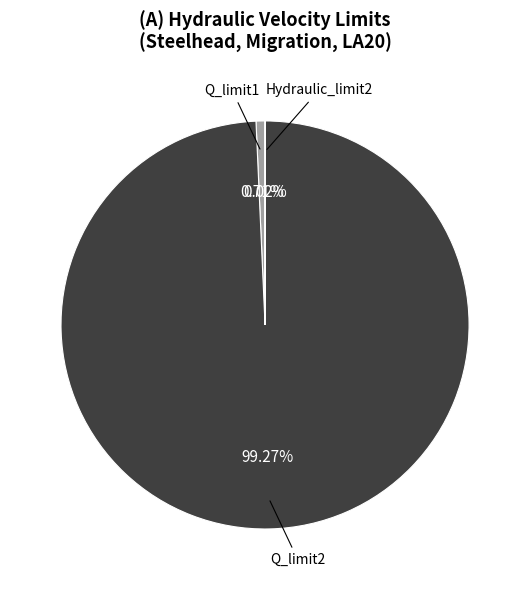

Is there a majority slice in this chart?

Yes